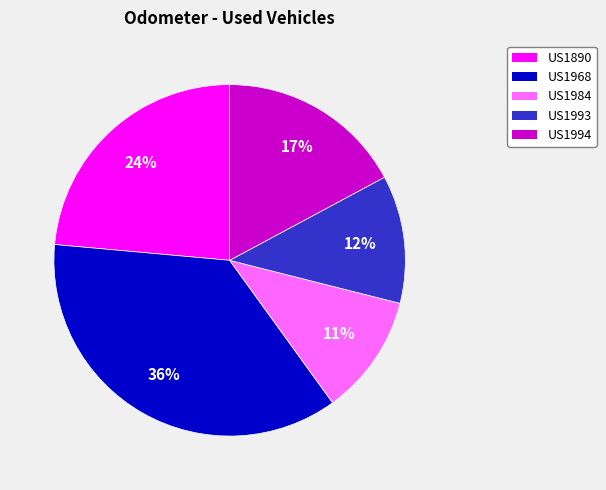

Is it true that US1984 is 11% of the pie?

True